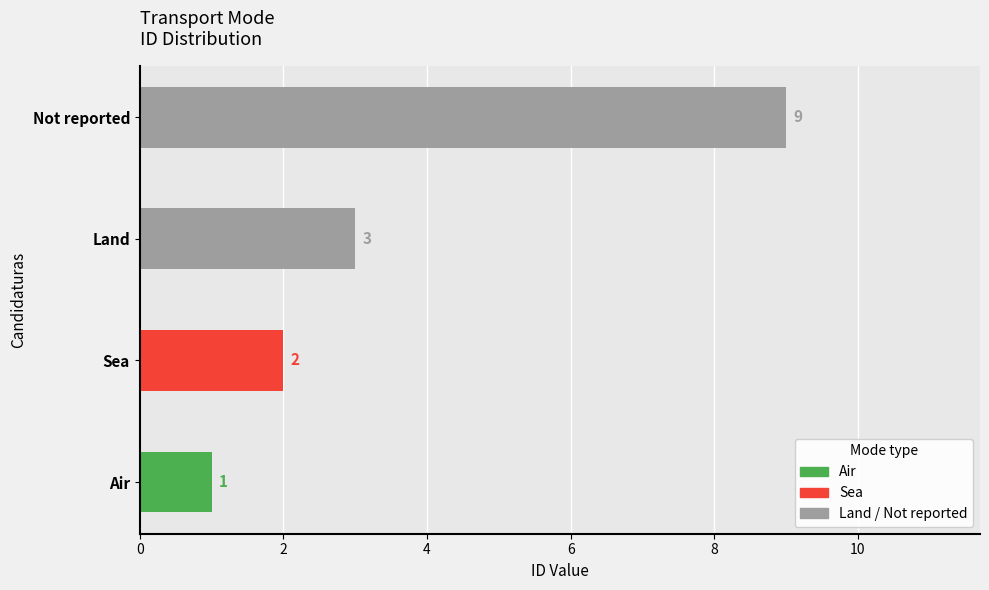

Rank the categories by value from highest to lowest.

Not reported, Land, Sea, Air